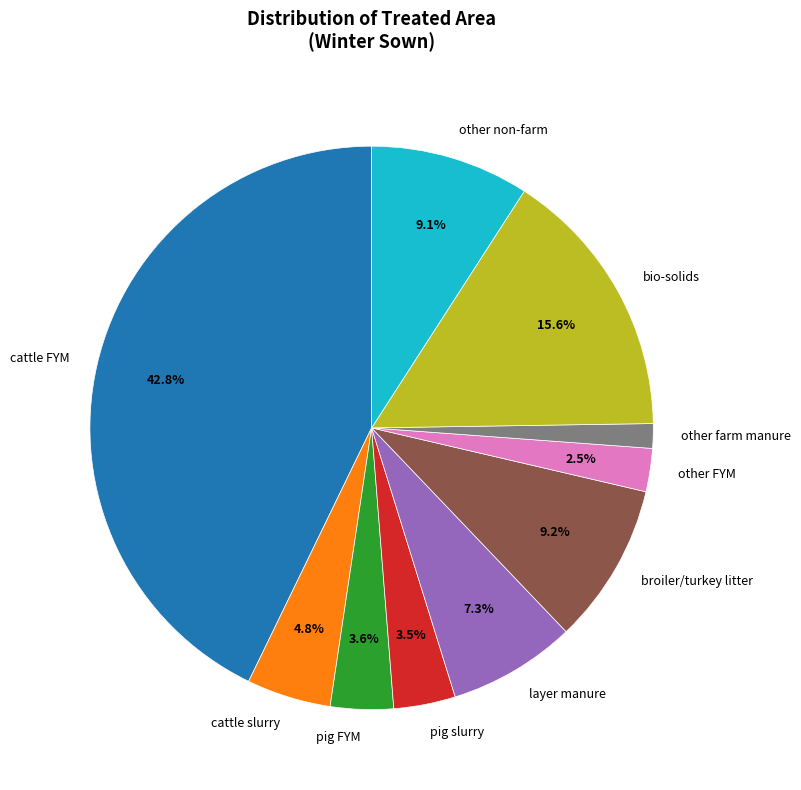

Which category has the biggest portion of the pie?

cattle FYM